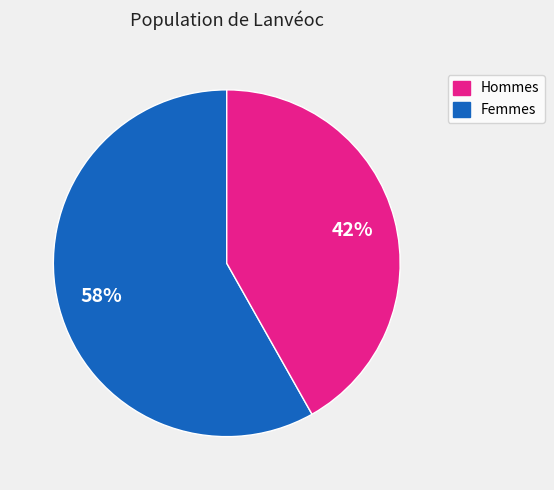

To the nearest percent, what is the average slice percentage?

50%